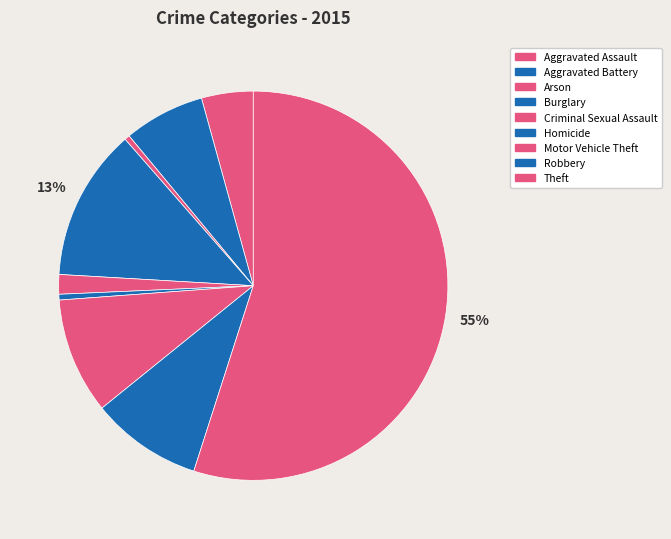

What is the largest slice in the pie chart?

Theft